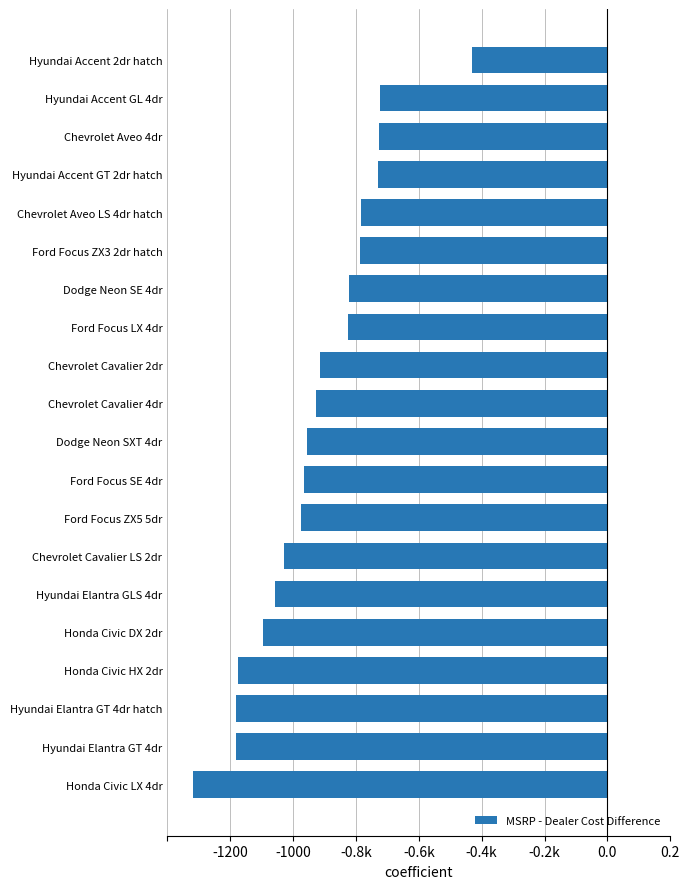

Does the chart contain any negative values?

Yes